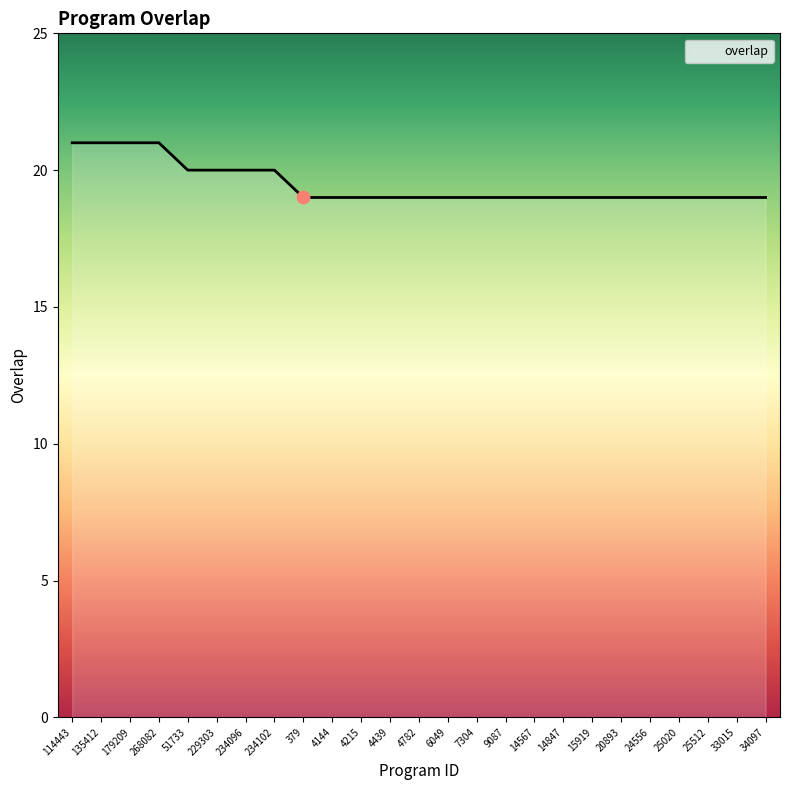

What is the ratio of the value at 4439 to the value at 25512?

1.0